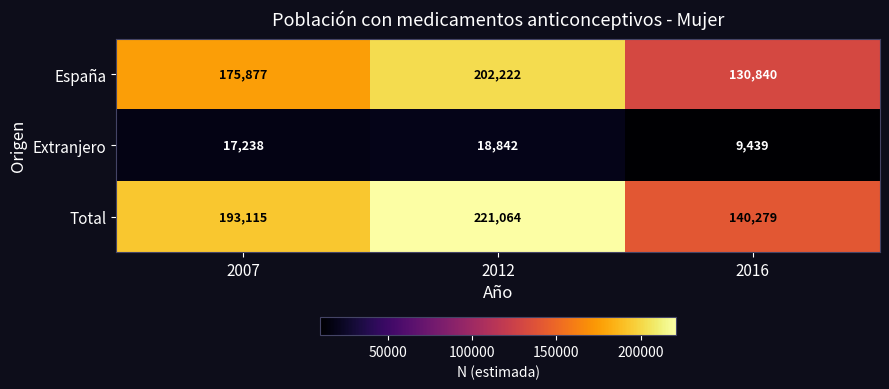

Reading left to right, what are all the values shown in this chart?

España: 175877	202222	130840
Extranjero: 17238	18842	9439
Total: 193115	221064	140279